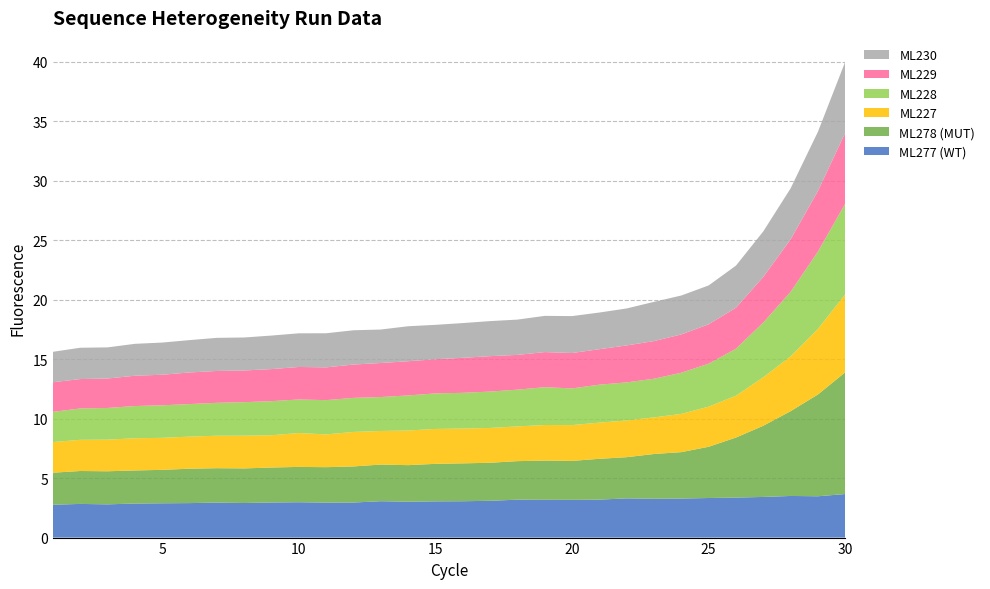

Reading left to right, list all the values displayed in this chart.

ML277 (WT): 2.8	2.8	2.8	2.9	2.9	2.9	2.9	2.9	2.9	3.0	2.9	2.9	3.1	3.0	3.0	3.1	3.1	3.2	3.2	3.2	3.2	3.3	3.3	3.3	3.3	3.4	3.4	3.5	3.5	3.7
ML278 (MUT): 2.7	2.8	2.8	2.8	2.8	2.9	2.9	2.9	2.9	3.0	3.0	3.0	3.1	3.1	3.2	3.2	3.2	3.2	3.3	3.3	3.4	3.5	3.8	3.9	4.3	5.0	6.0	7.1	8.6	10.2
ML227: 2.6	2.6	2.7	2.7	2.7	2.7	2.7	2.8	2.7	2.8	2.8	2.9	2.8	2.9	2.9	2.9	2.9	2.9	3.0	3.0	3.0	3.1	3.1	3.2	3.4	3.5	4.1	4.6	5.5	6.6
ML228: 2.5	2.6	2.7	2.7	2.7	2.7	2.8	2.8	2.9	2.8	2.9	2.9	2.9	2.9	3.0	3.0	3.1	3.1	3.2	3.1	3.2	3.2	3.3	3.5	3.6	3.9	4.6	5.4	6.5	7.6
ML229: 2.5	2.5	2.5	2.5	2.6	2.7	2.7	2.7	2.7	2.7	2.8	2.8	2.9	2.9	2.9	2.9	3.0	2.9	3.0	3.0	3.0	3.1	3.2	3.2	3.3	3.4	3.8	4.4	5.1	6.0
ML230: 2.6	2.6	2.6	2.7	2.7	2.7	2.8	2.8	2.8	2.8	2.9	2.9	2.8	2.9	2.9	2.9	2.9	3.0	3.0	3.1	3.1	3.1	3.3	3.3	3.3	3.5	3.8	4.3	5.0	6.0